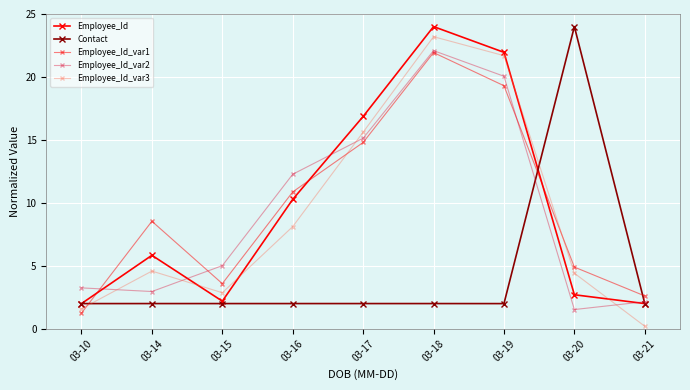

How many interior local valleys does the Employee_Id_var1 series have?

1